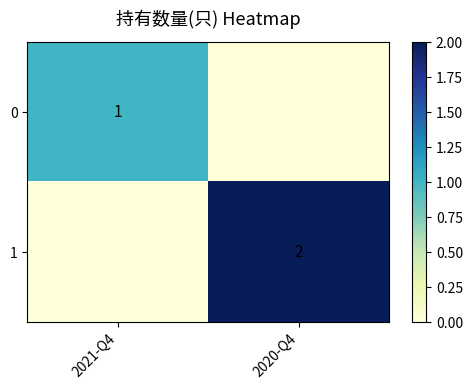

The 1 series shows 2 at 2020-Q4. True or false?

True